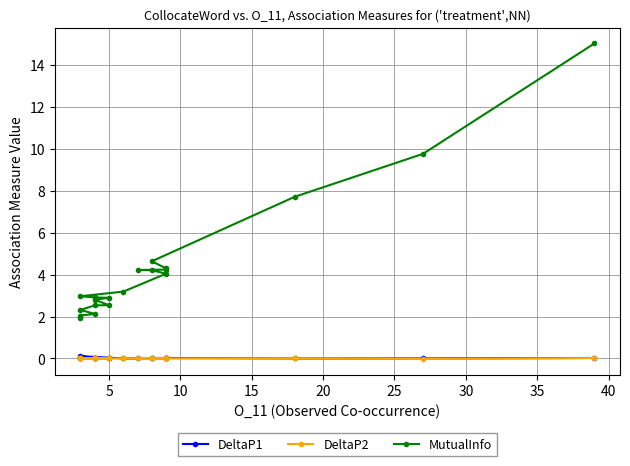

Which series changed the most between 5 and 20?

MutualInfo